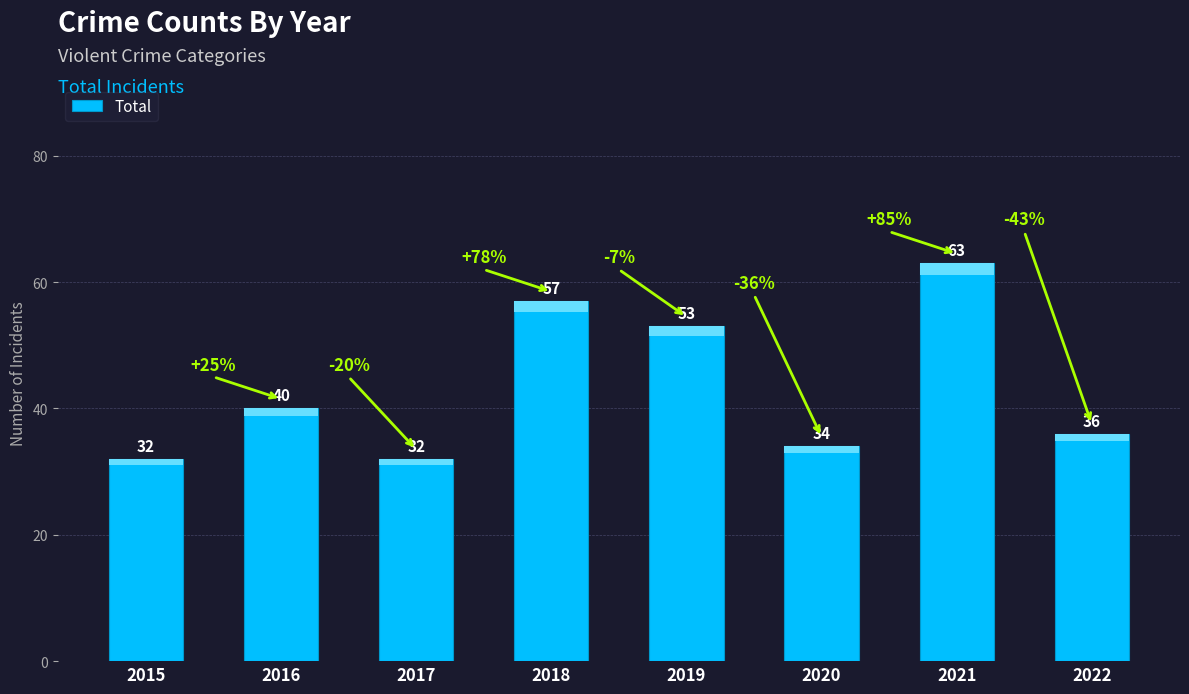

What value does the data have at 2021?

63